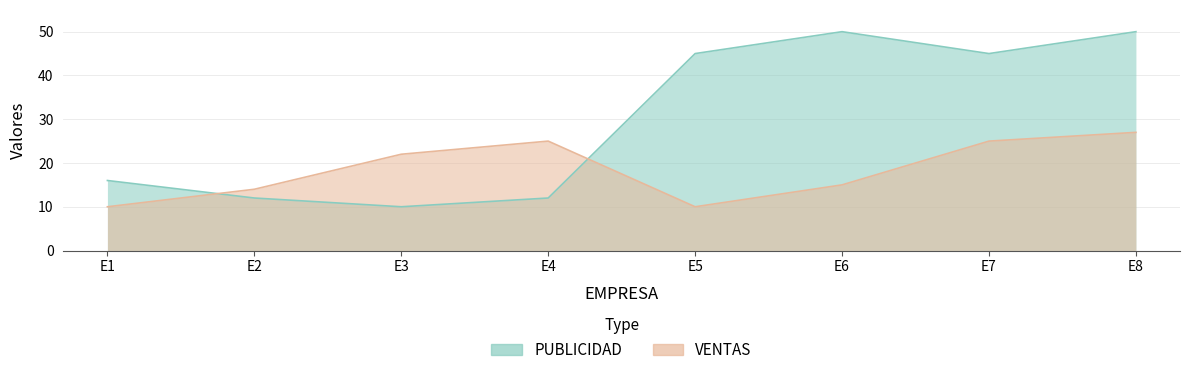

Reading right to left, extract all data points from this chart.

PUBLICIDAD: E8=50	E7=45	E6=50	E5=45	E4=12	E3=10	E2=12	E1=16
VENTAS: E8=27	E7=25	E6=15	E5=10	E4=25	E3=22	E2=14	E1=10